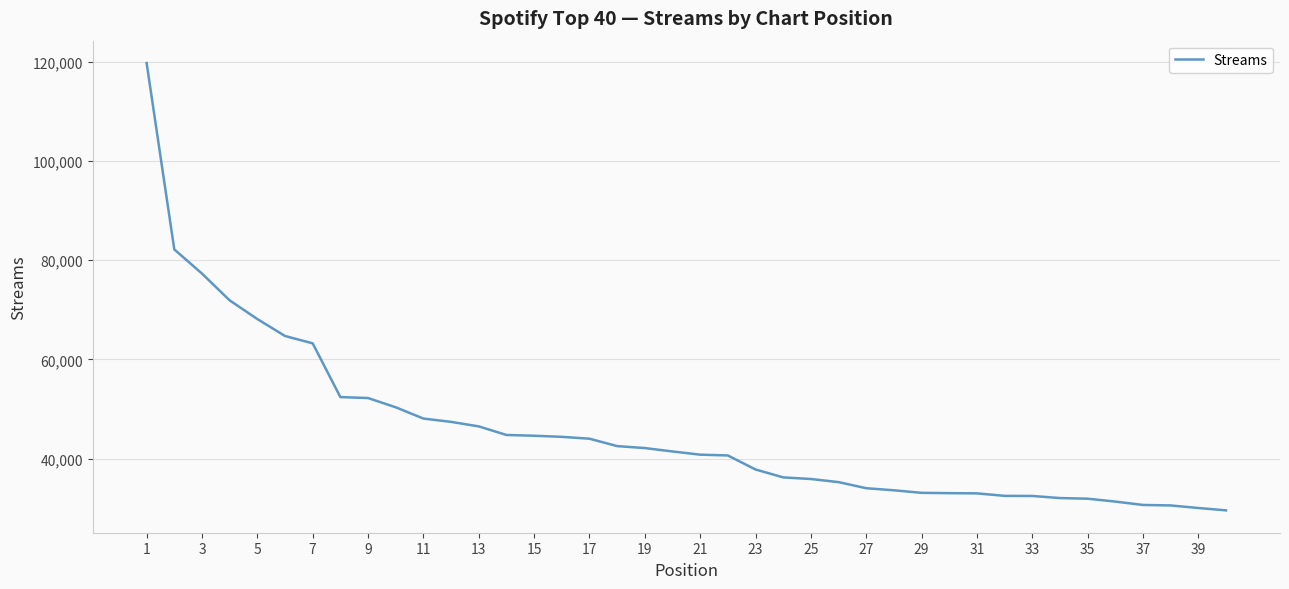

What is the difference between the maximum and minimum values?

90129